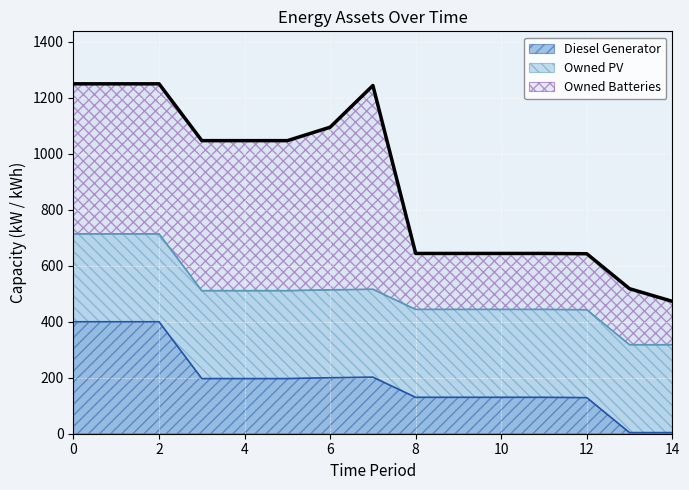

What is the spread (max minus min) of values at 0?

222